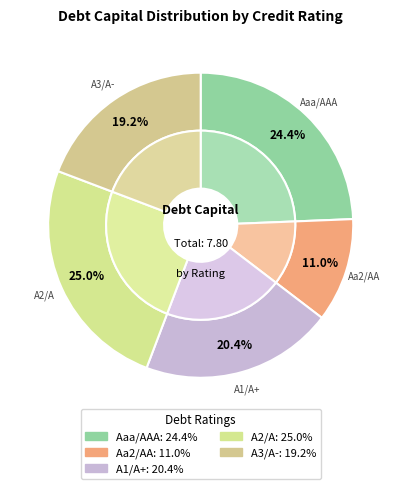

To the nearest percent, what is the average slice percentage?

20%